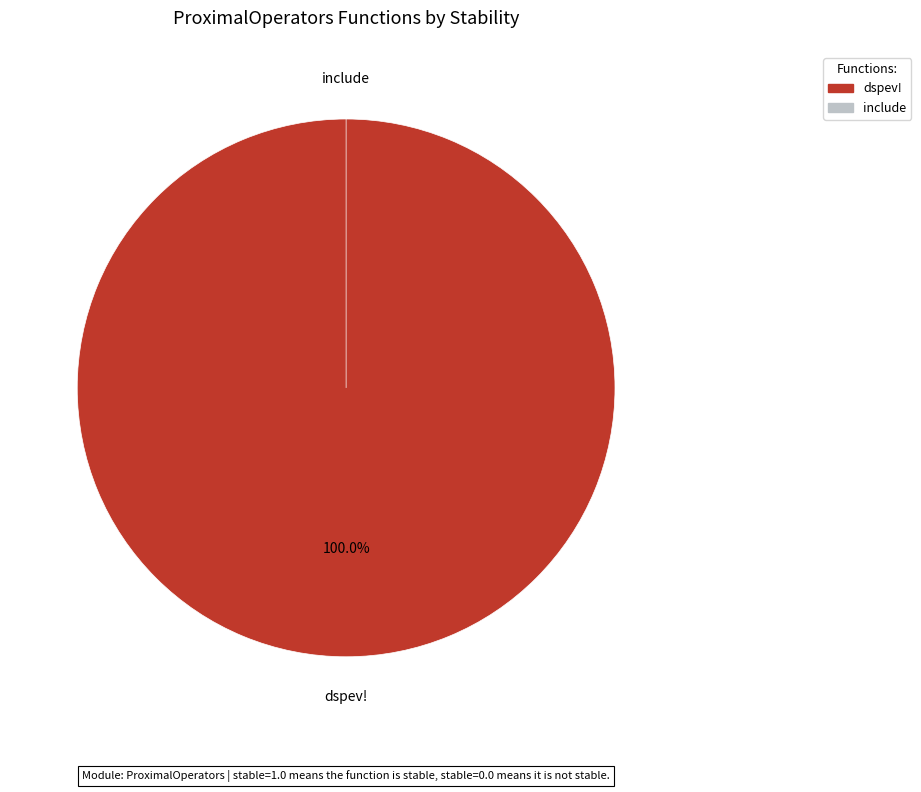

To the nearest percent, what is the difference between the dspev! and include slice percentages?

100%